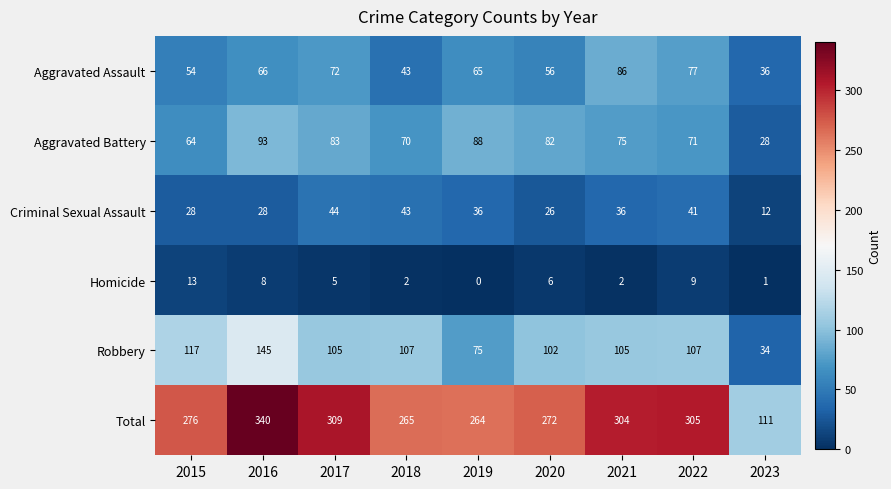

Where is Aggravated Battery nearest to the value 60?

2015